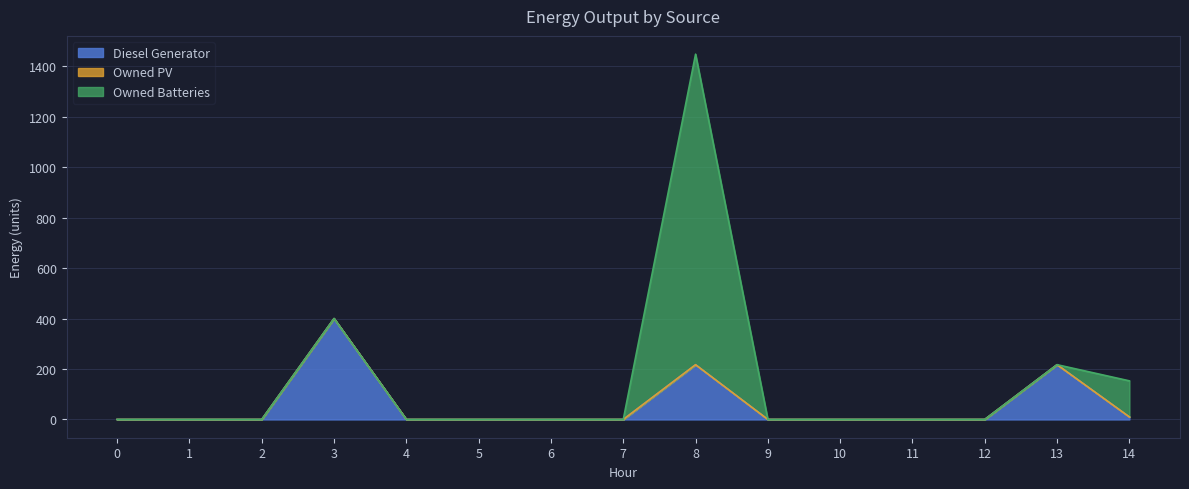

Rank the series by their maximum value, from lowest to highest.

Owned PV, Diesel Generator, Owned Batteries